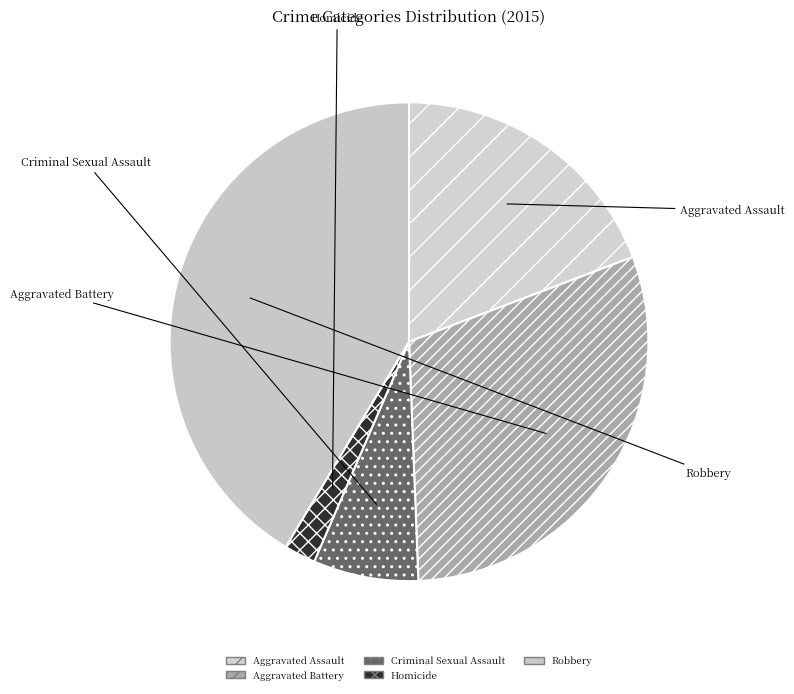

To the nearest percent, what is the average slice percentage?

20%